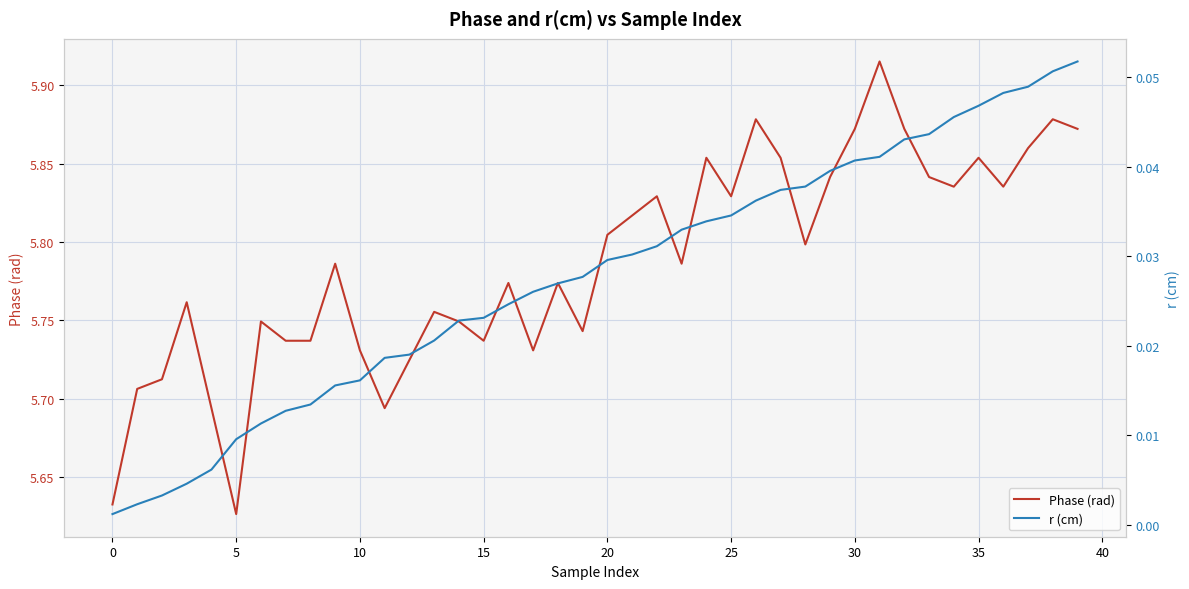

What is the sum of the Phase (rad) values at 26 and 32?

11.8